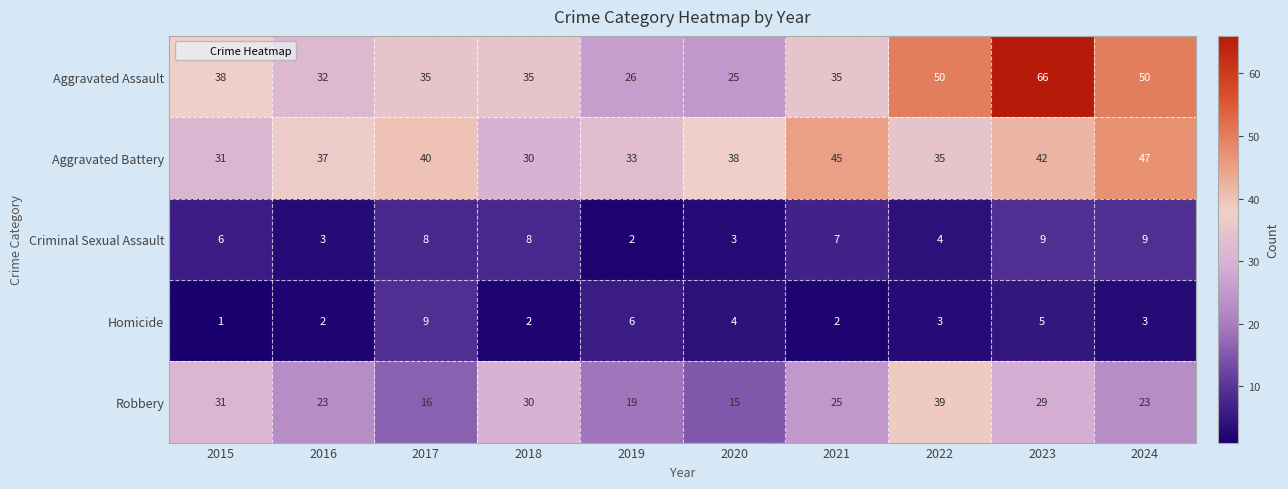

Count the number of categories in the chart.

10